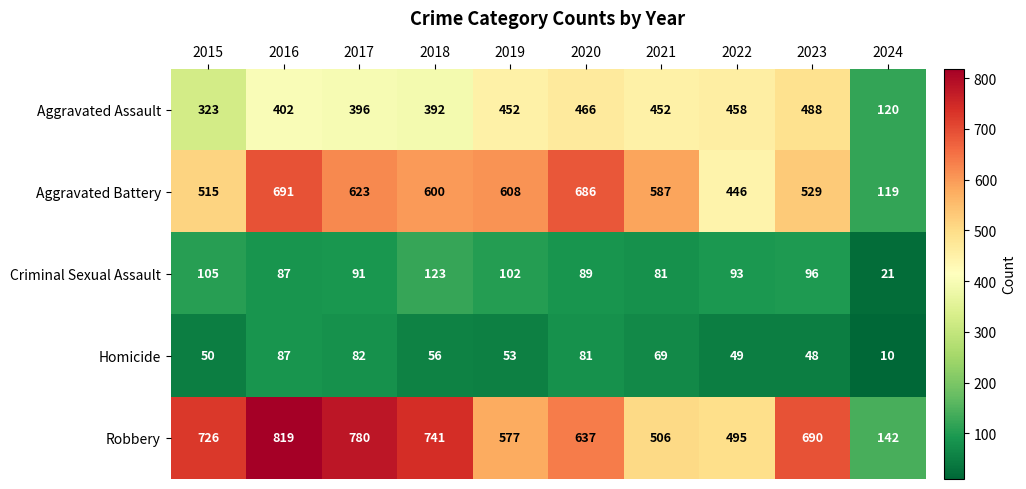

The value of Robbery at 2022 is 251. True or false?

False